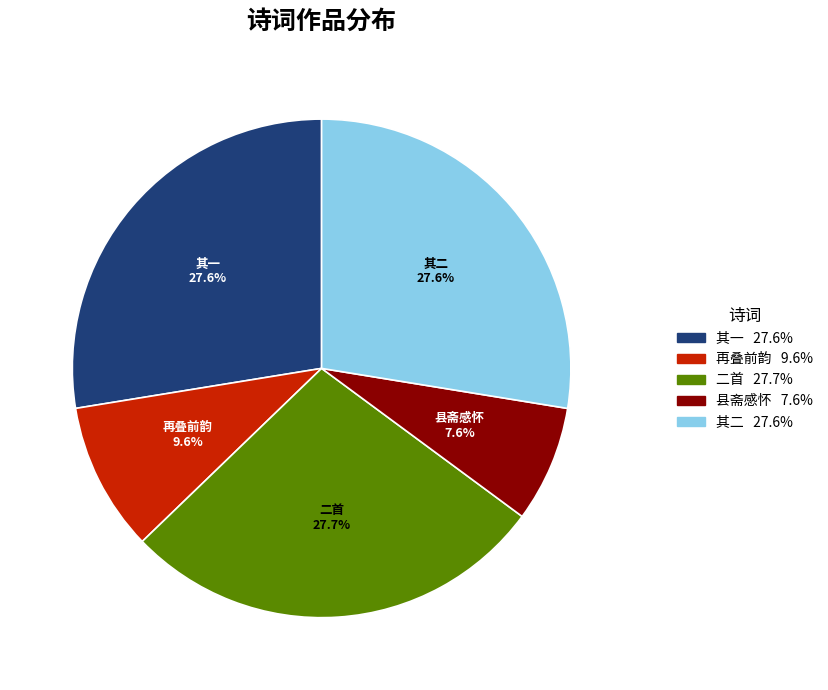

Which has a higher value, 县斋感怀 or 其一?

其一